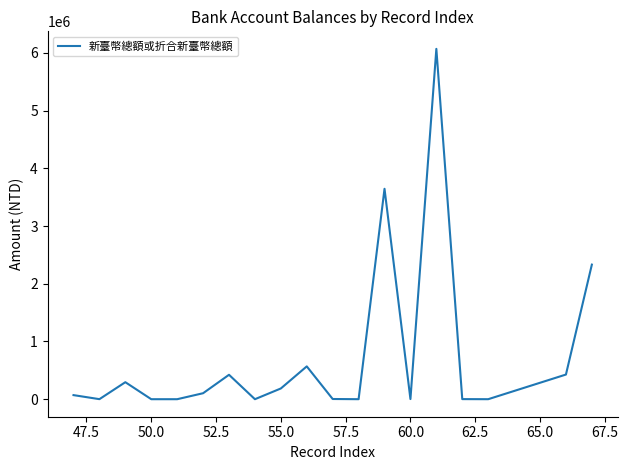

What is the difference between the maximum and minimum values?

6068549